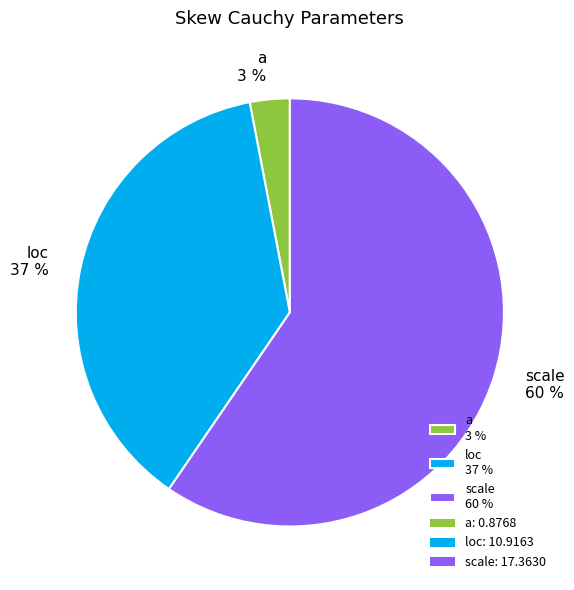

To the nearest percent, what percentage of the pie is scale?

60%